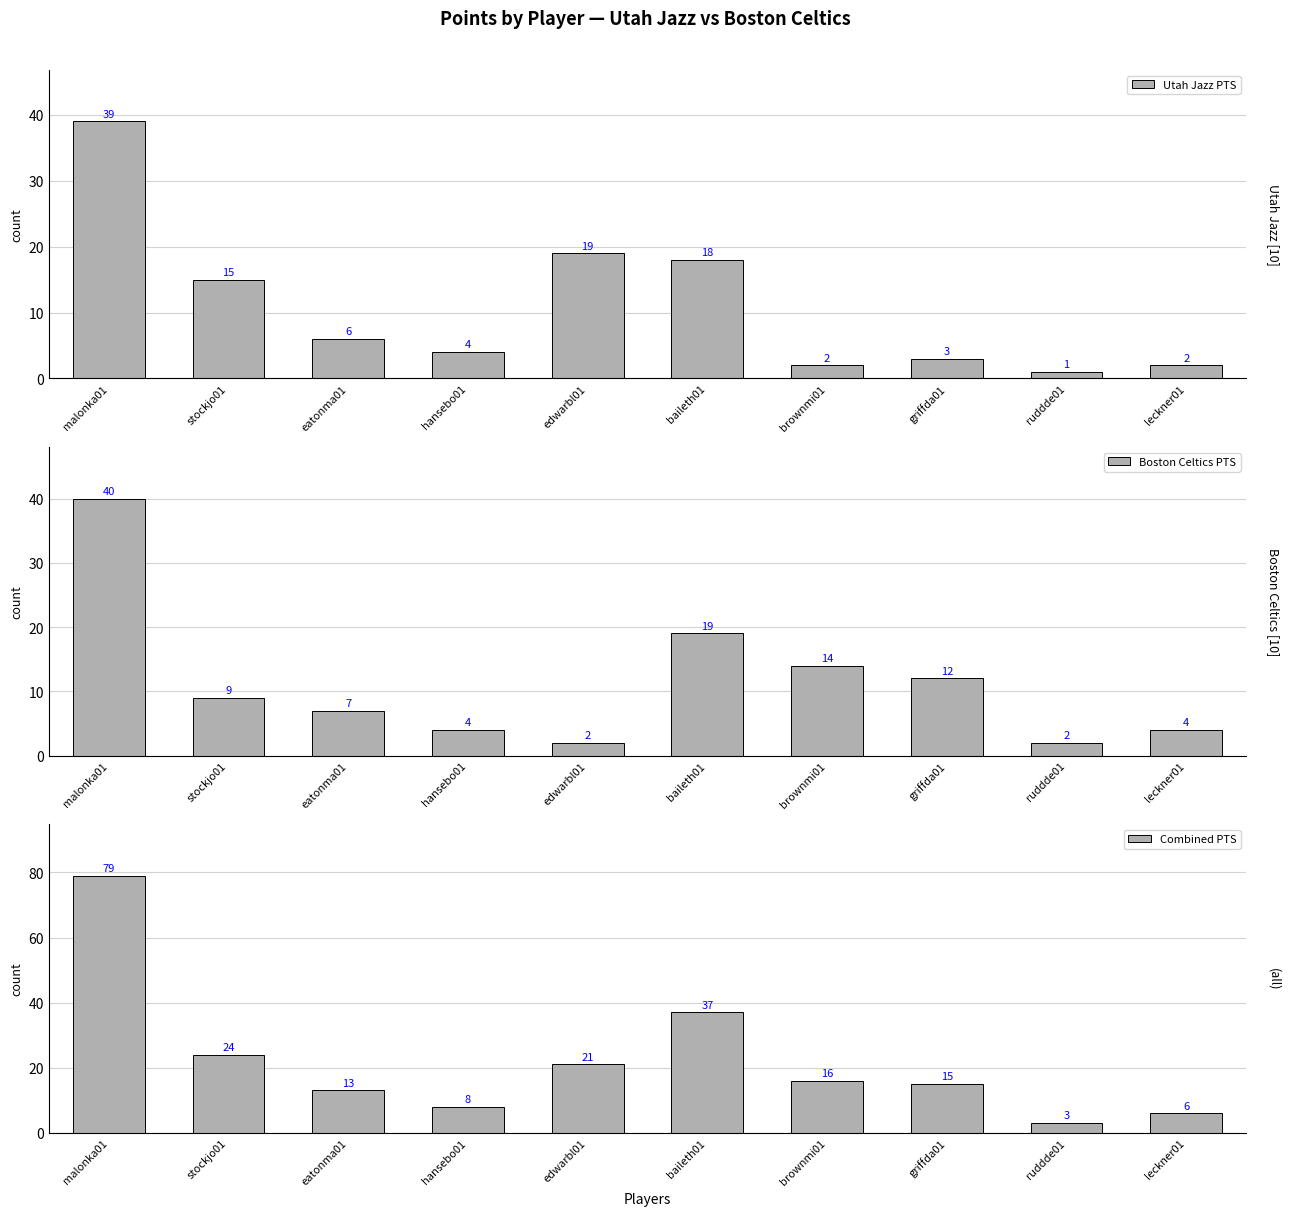

Which series has the largest total across all categories?

Combined PTS